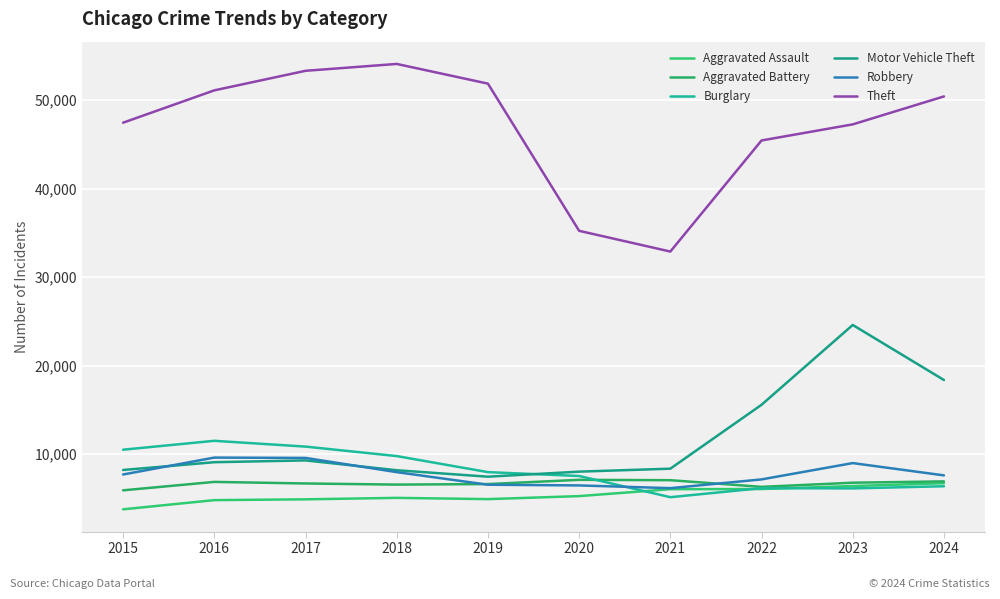

Which series has the widest spread of values?

Theft